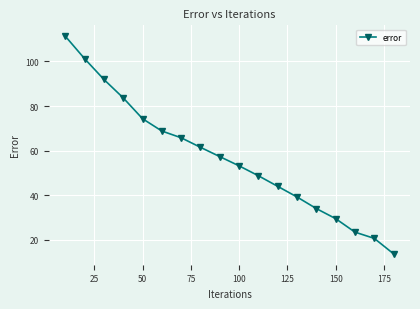

Does the chart display data point markers on the line(s)?

Yes